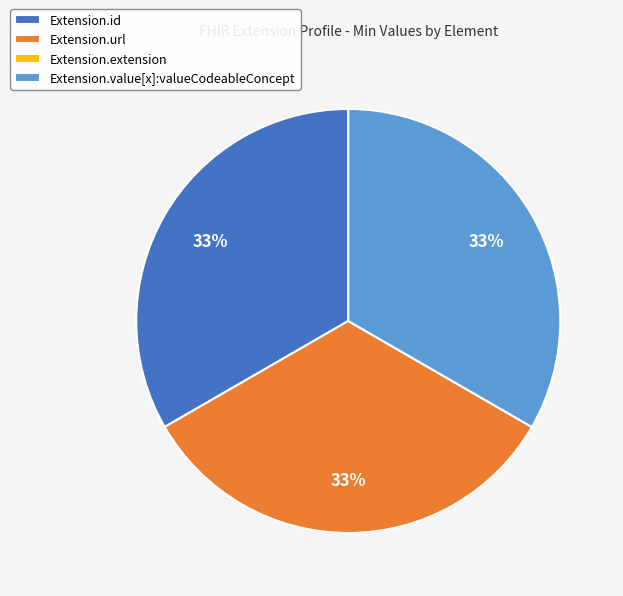

To the nearest percent, what portion does Extension.value[x]:valueCodeableConcept represent?

33%